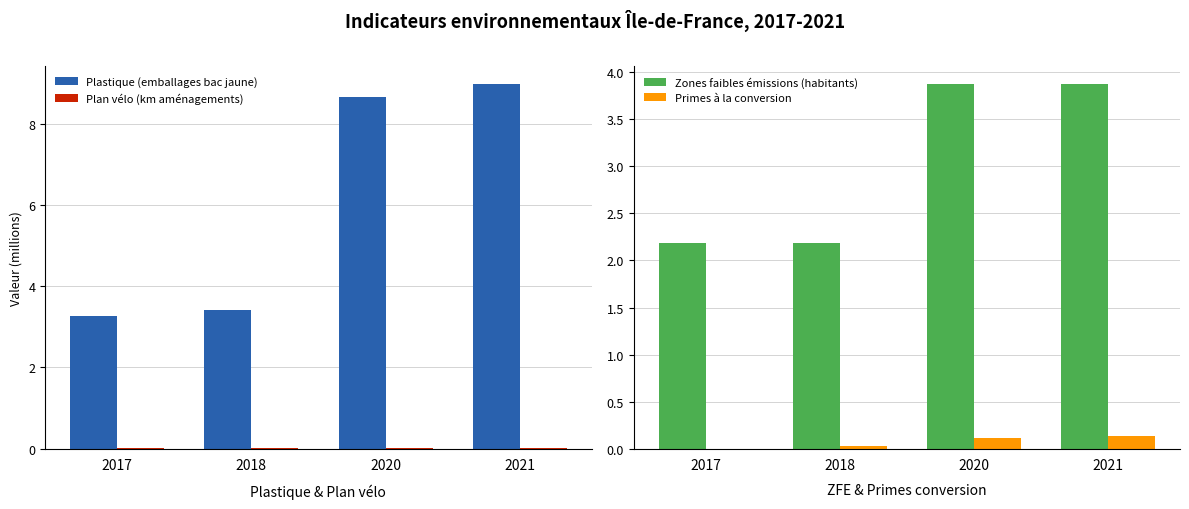

What is the value of the Zones faibles émissions (habitants) bar at the 4th from the left?

3.9